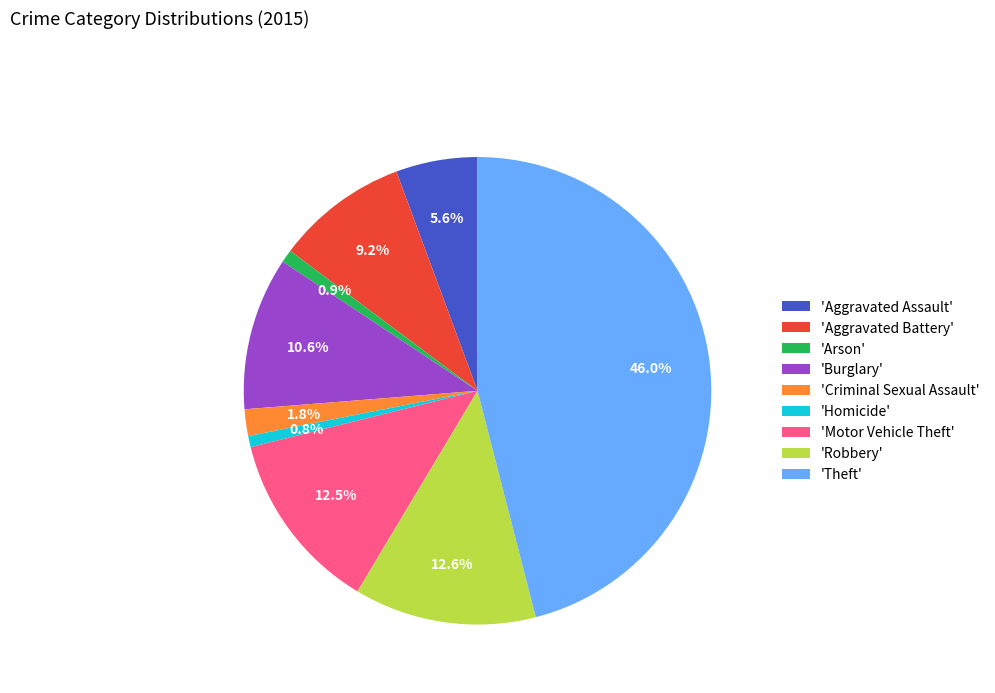

To the nearest percent, what is the difference between the largest and smallest slice percentages?

45%